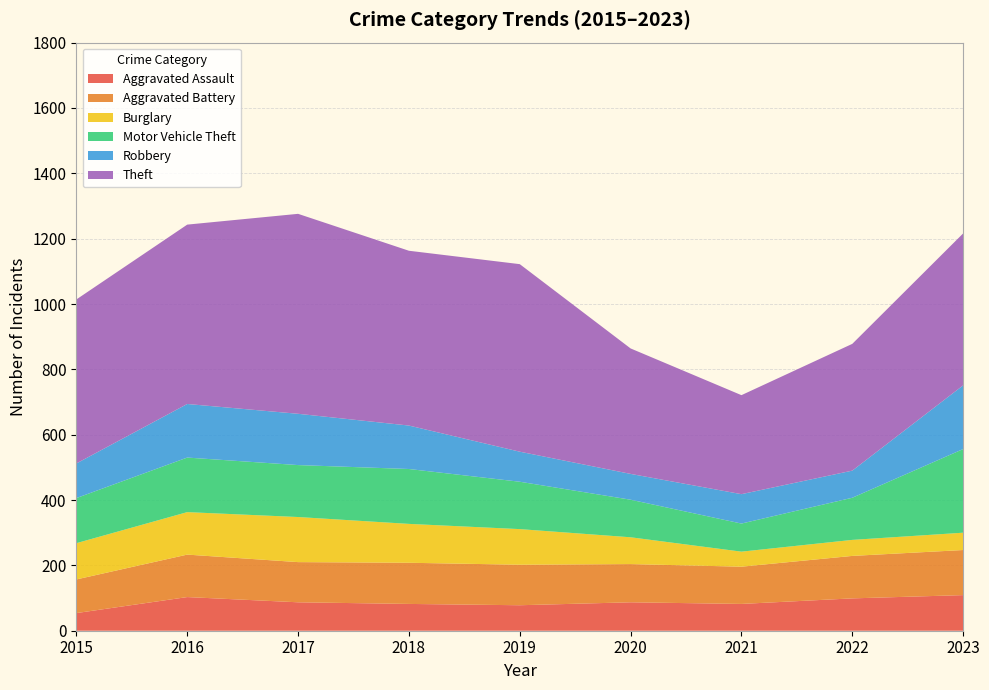

Reading left to right, transcribe all the data shown in this chart.

Aggravated Assault: 2015=54	2016=103	2017=87	2018=82	2019=78	2020=87	2021=82	2022=99	2023=109
Aggravated Battery: 2015=103	2016=130	2017=123	2018=126	2019=124	2020=117	2021=114	2022=130	2023=138
Burglary: 2015=111	2016=130	2017=138	2018=119	2019=109	2020=82	2021=46	2022=49	2023=53
Motor Vehicle Theft: 2015=138	2016=167	2017=159	2018=168	2019=145	2020=115	2021=86	2022=129	2023=256
Robbery: 2015=106	2016=164	2017=157	2018=133	2019=92	2020=79	2021=90	2022=83	2023=195
Theft: 2015=502	2016=549	2017=612	2018=535	2019=574	2020=384	2021=303	2022=388	2023=465